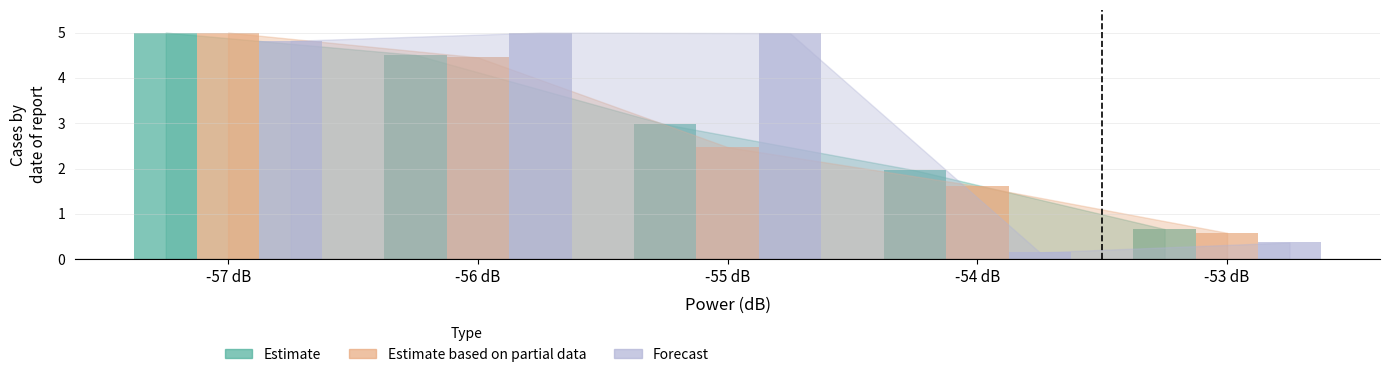

Reading right to left, transcribe all the data shown in this chart.

Estimate: -53 dB=0.7	-54 dB=2.0	-55 dB=3.0	-56 dB=4.5	-57 dB=5.0
Estimate based on partial data: -53 dB=0.6	-54 dB=1.6	-55 dB=2.5	-56 dB=4.5	-57 dB=5.0
Forecast: -53 dB=0.4	-54 dB=0.2	-55 dB=5.0	-56 dB=5.0	-57 dB=4.8